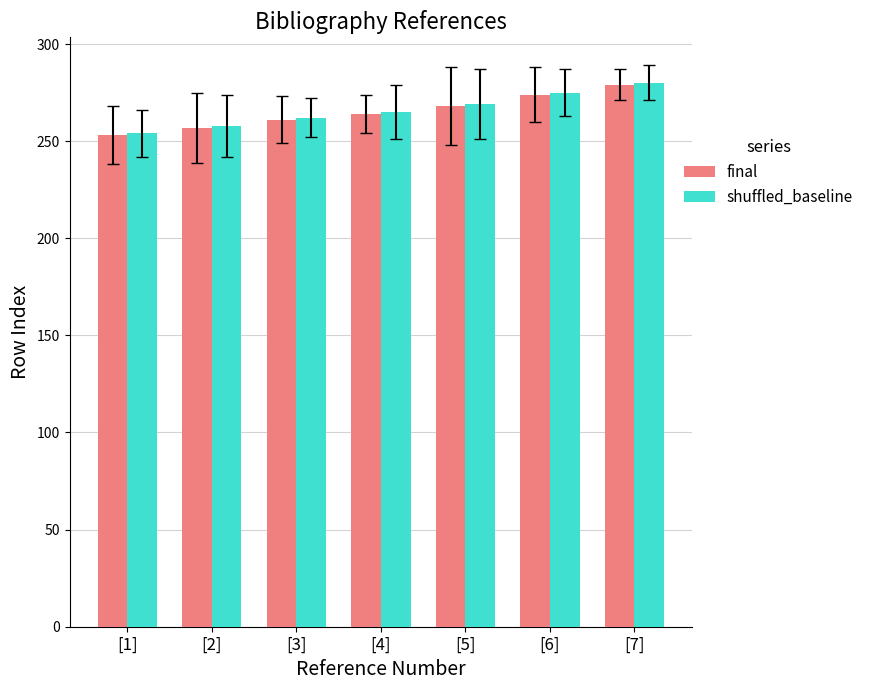

How many bars are there in each group?

2